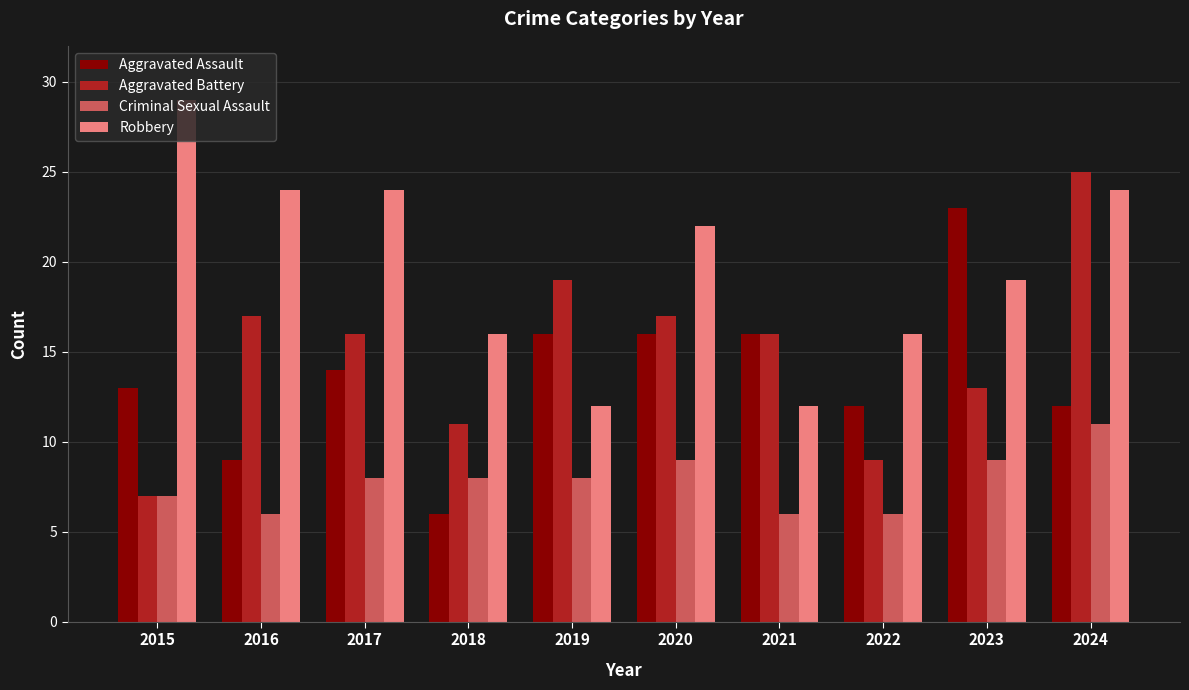

List the series in order of their peak value, highest first.

Robbery, Aggravated Battery, Aggravated Assault, Criminal Sexual Assault